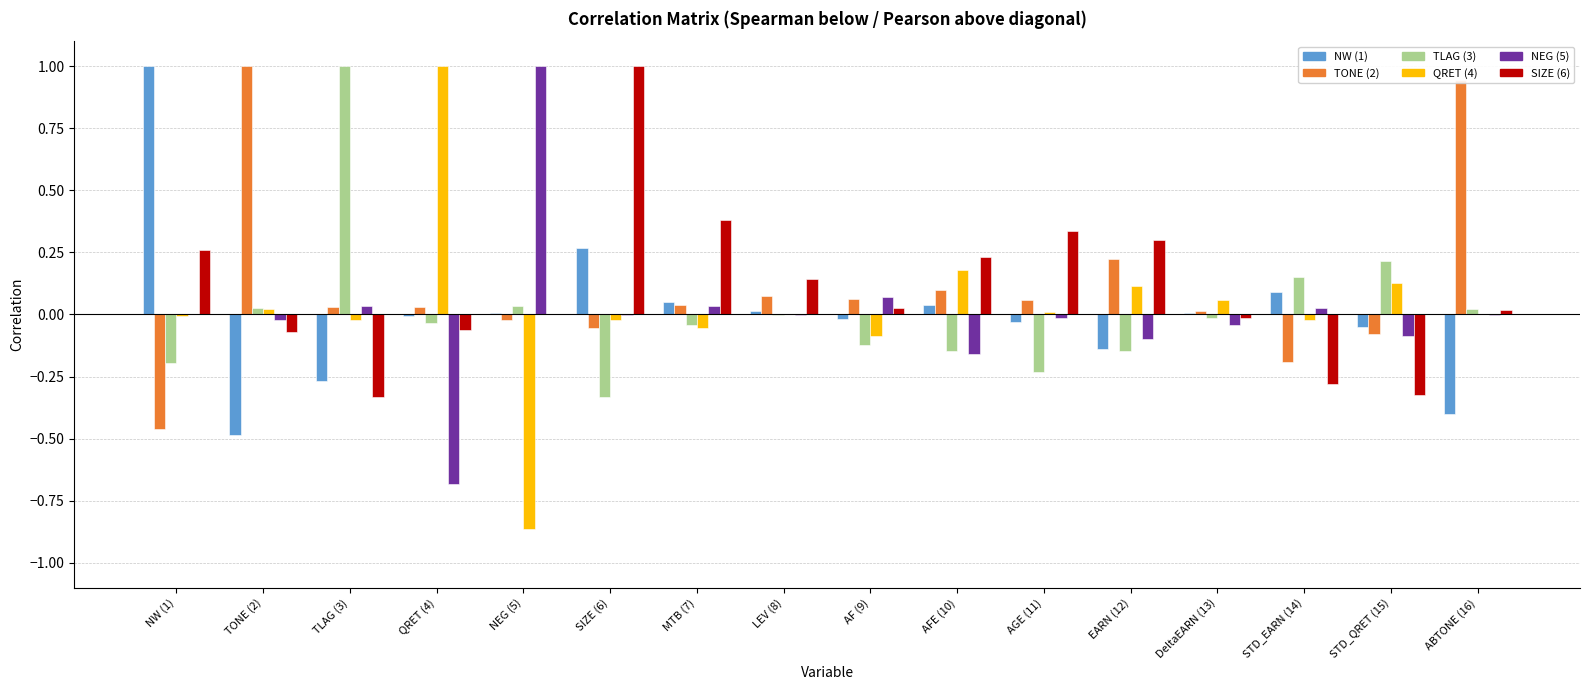

What are all the series names shown in the legend?

NW (1), TONE (2), TLAG (3), QRET (4), NEG (5), SIZE (6)